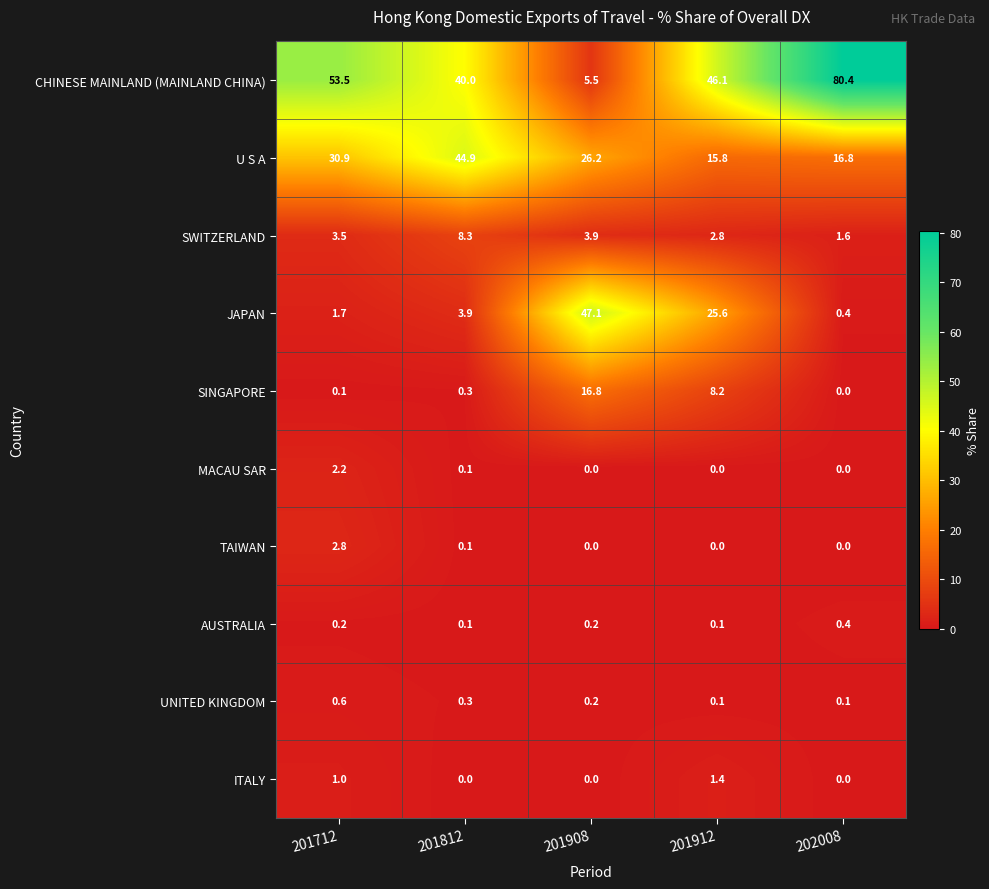

Is it true that SINGAPORE equals 0.3 at 201812?

True